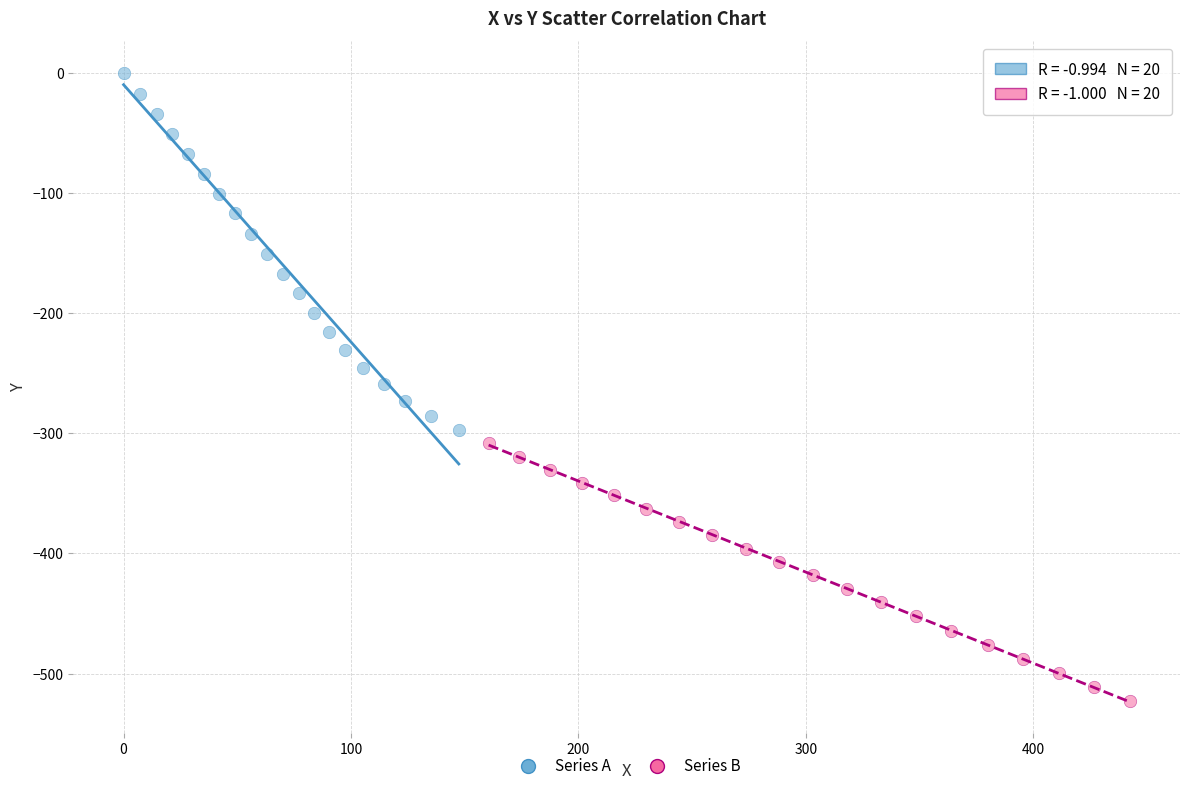

Which series has the largest Y range (max minus min)?

Series A